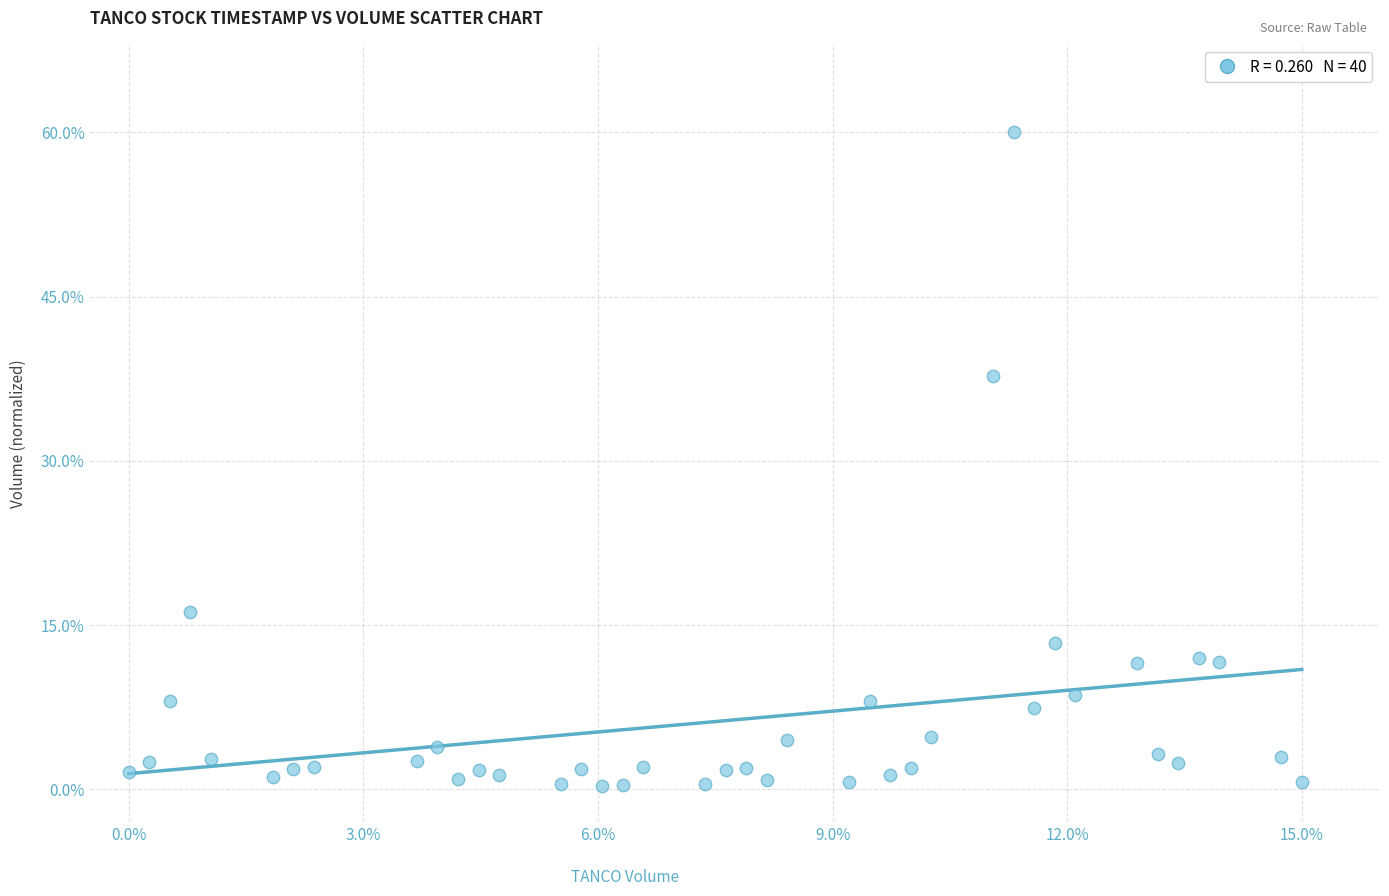

What is the range of X values (max minus min)?

15.0